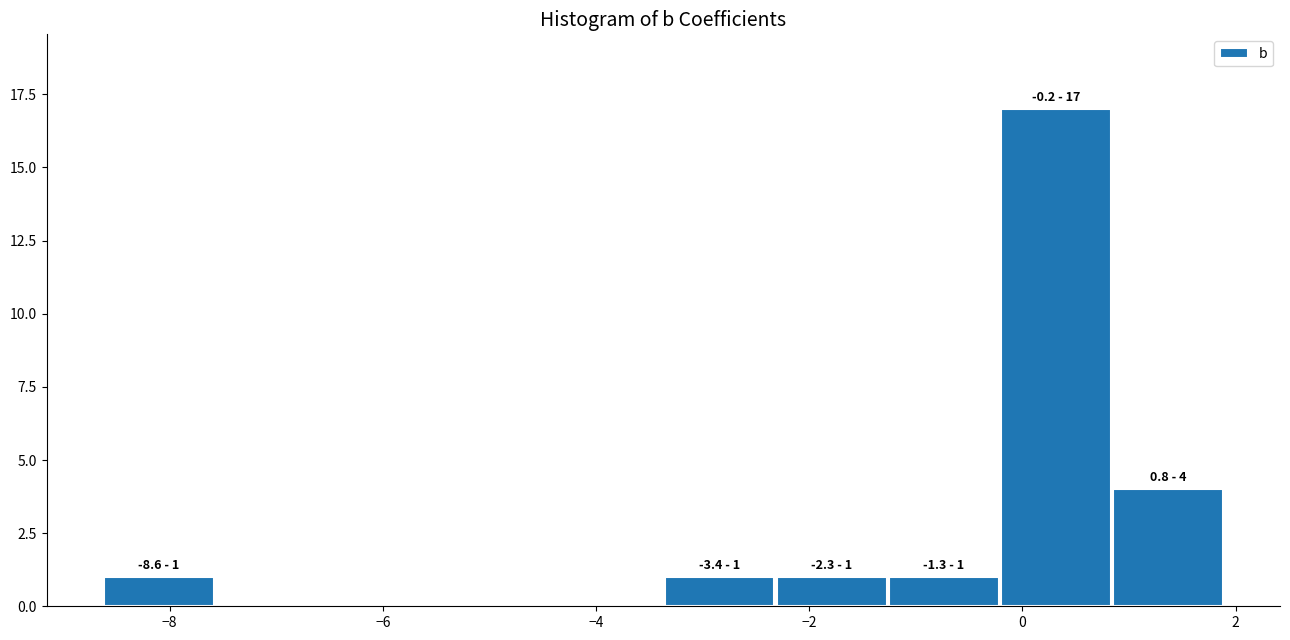

Over which range of the x-axis is the bar tallest?

-0.2 to 0.8